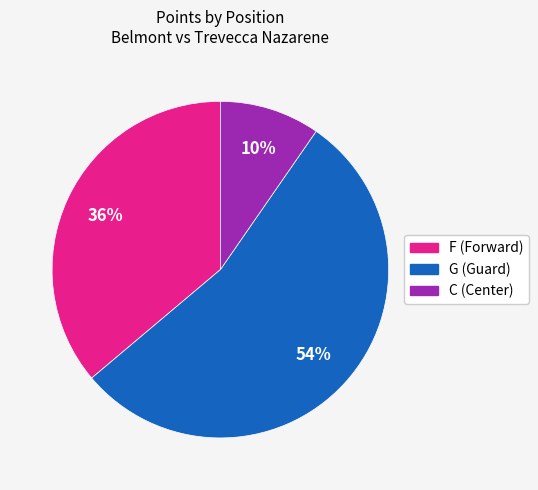

Is there a majority slice in this chart?

Yes